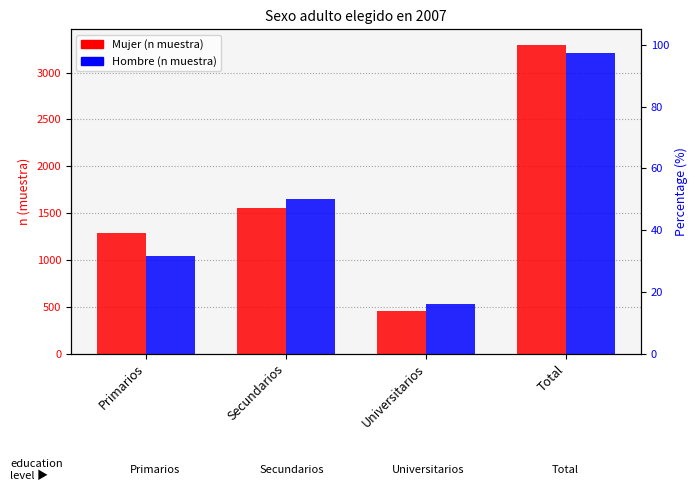

The value of Mujer (n muestra) at Universitarios is 452. True or false?

True